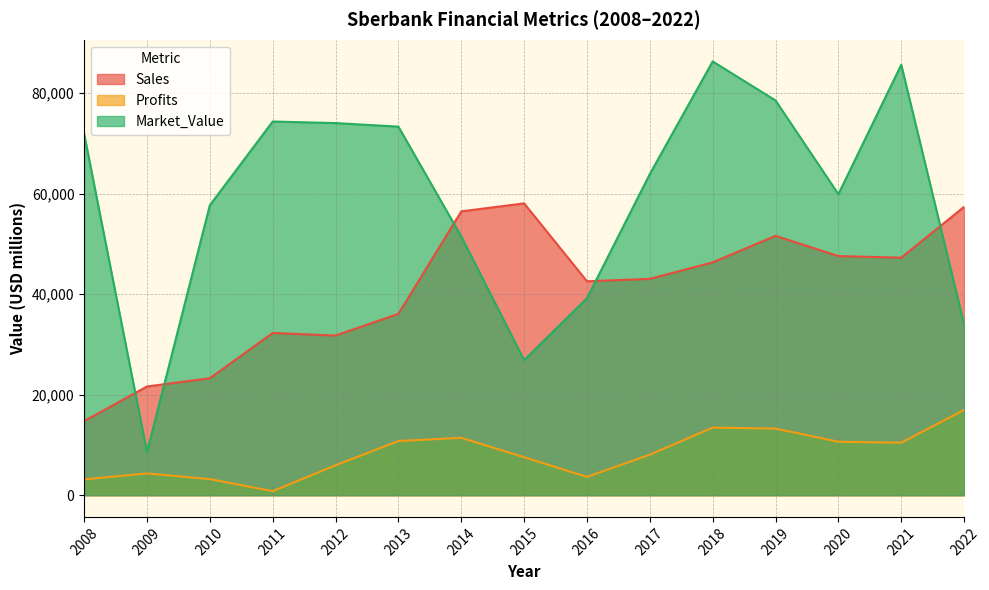

The value of Sales at 2013 is 36073.0. True or false?

True